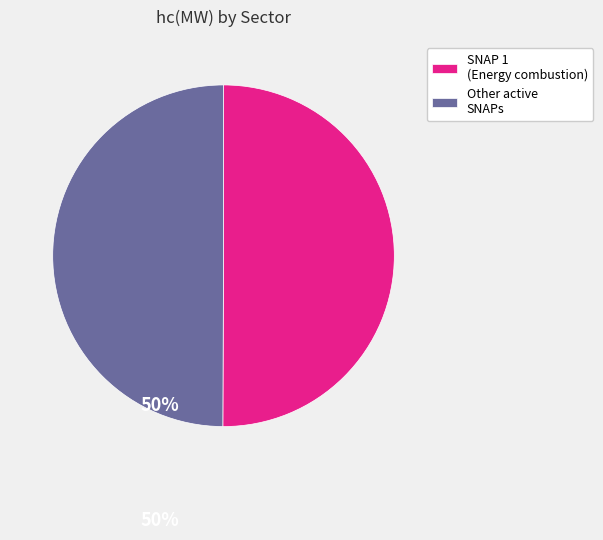

Is the sum of SNAP 1 (Energy combustion) and Other active SNAPs greater than half?

Yes